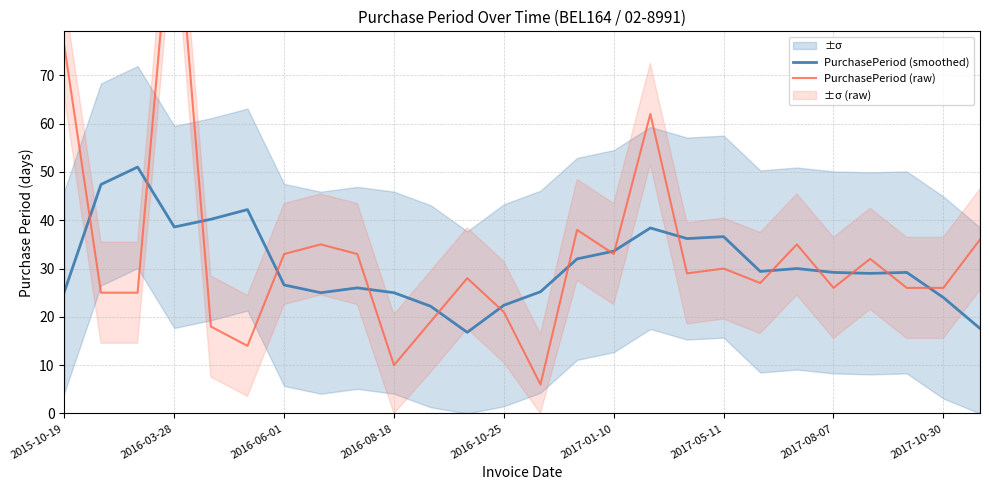

What is the minimum value for PurchasePeriod (raw)?

6.0